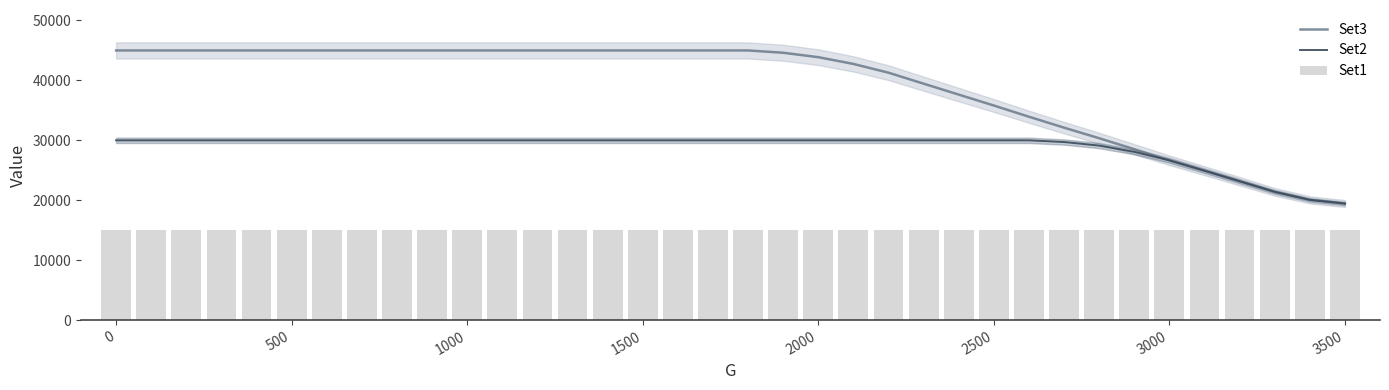

The value of Set3 at 0 is 45000. True or false?

True